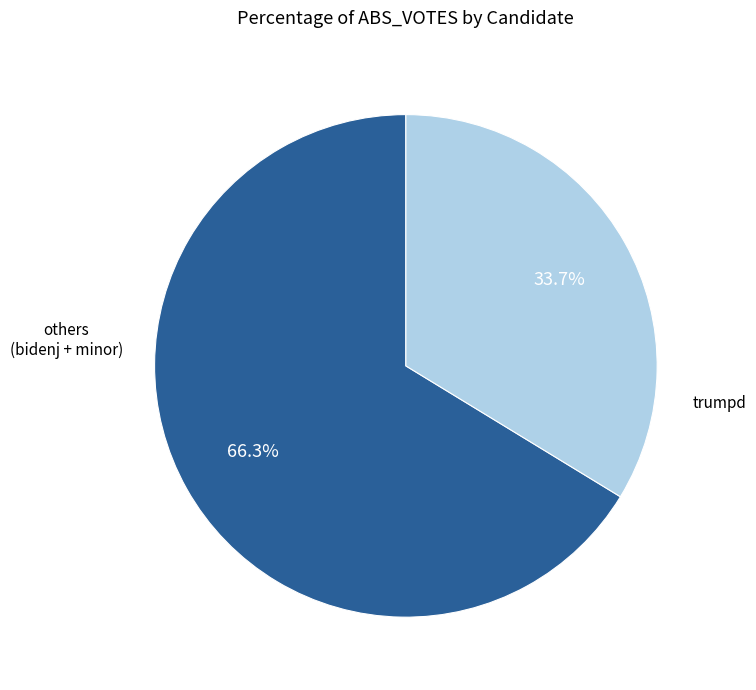

To the nearest percent, what is the average slice percentage?

50%